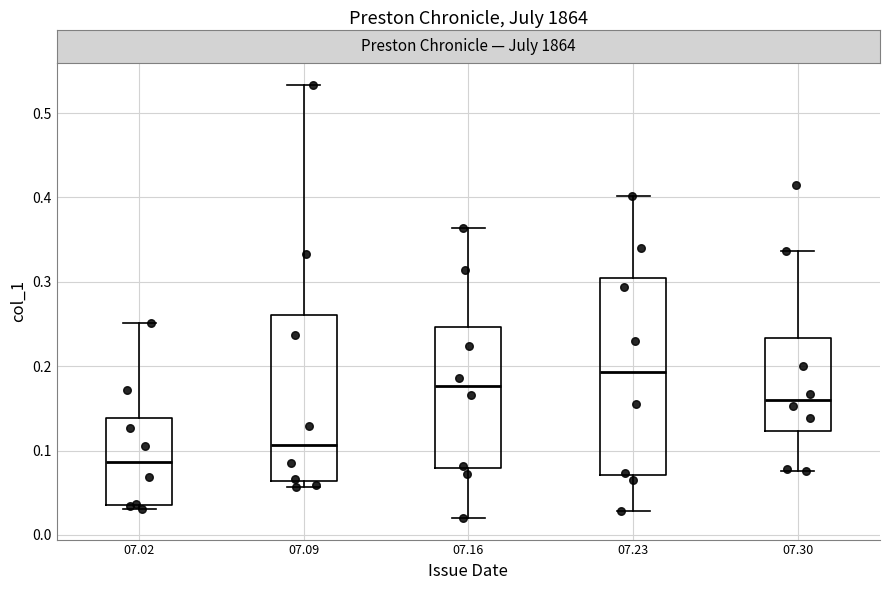

Reading left to right, read every box against the y-axis: the position of its median line, the range the box covers, and the ends of its whiskers. The values are not printed on the chart, so give them approximately, as read against the axis.

07.02: median 0.09, box 0.04 to 0.14, whiskers 0.03 to 0.25
07.09: median 0.11, box 0.06 to 0.26, whiskers 0.06 (just below the box's lower edge) to 0.53
07.16: median 0.18, box 0.08 to 0.25, whiskers 0.02 to 0.36
07.23: median 0.19, box 0.07 to 0.30, whiskers 0.03 to 0.40
07.30: median 0.16, box 0.12 to 0.23, whiskers 0.08 to 0.34